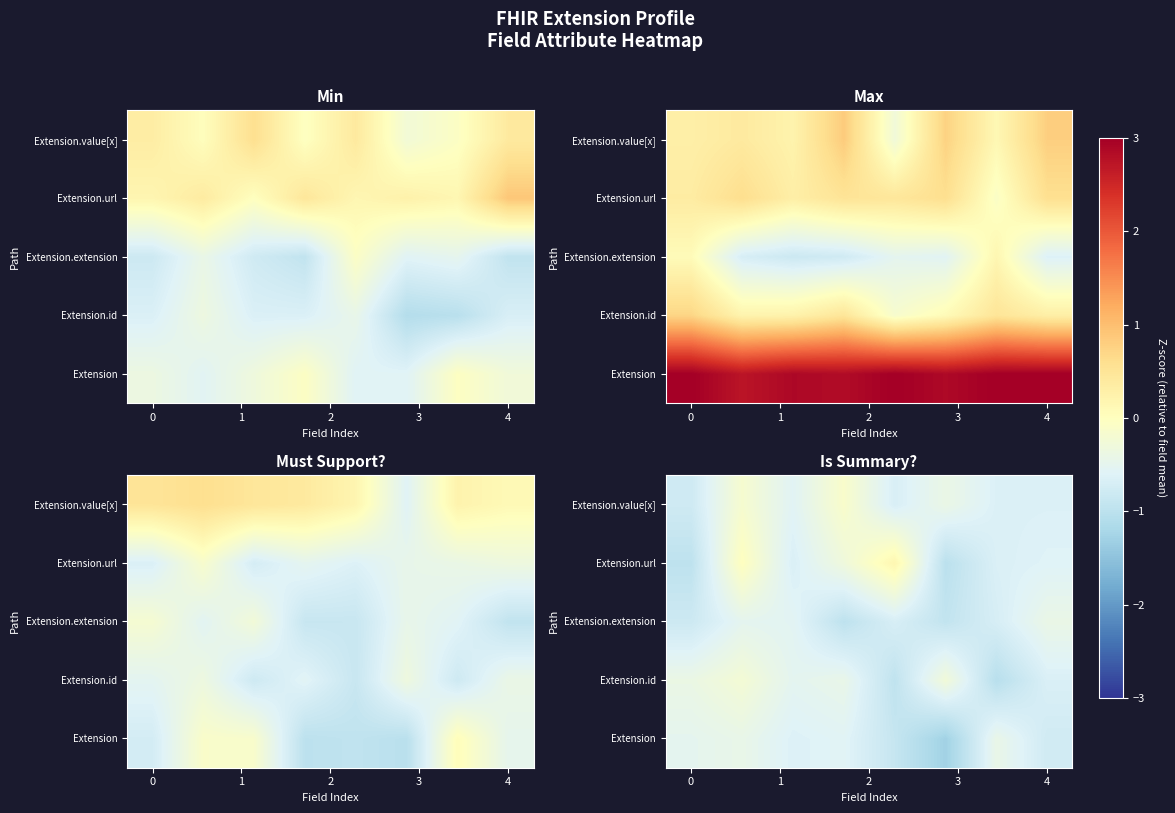

What is the approximate value of Extension.id at 0?

-0.4